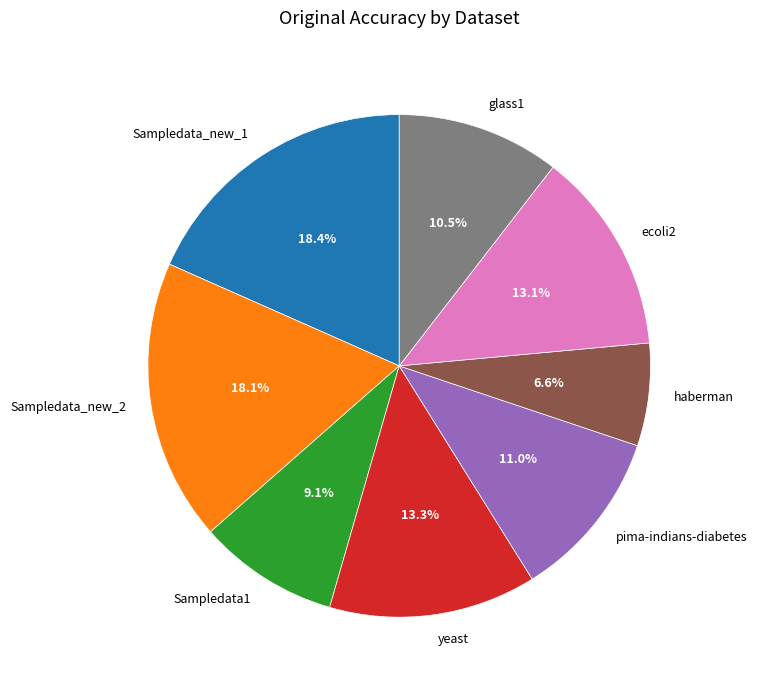

Is it true that Sampledata1 is 23% of the pie?

False